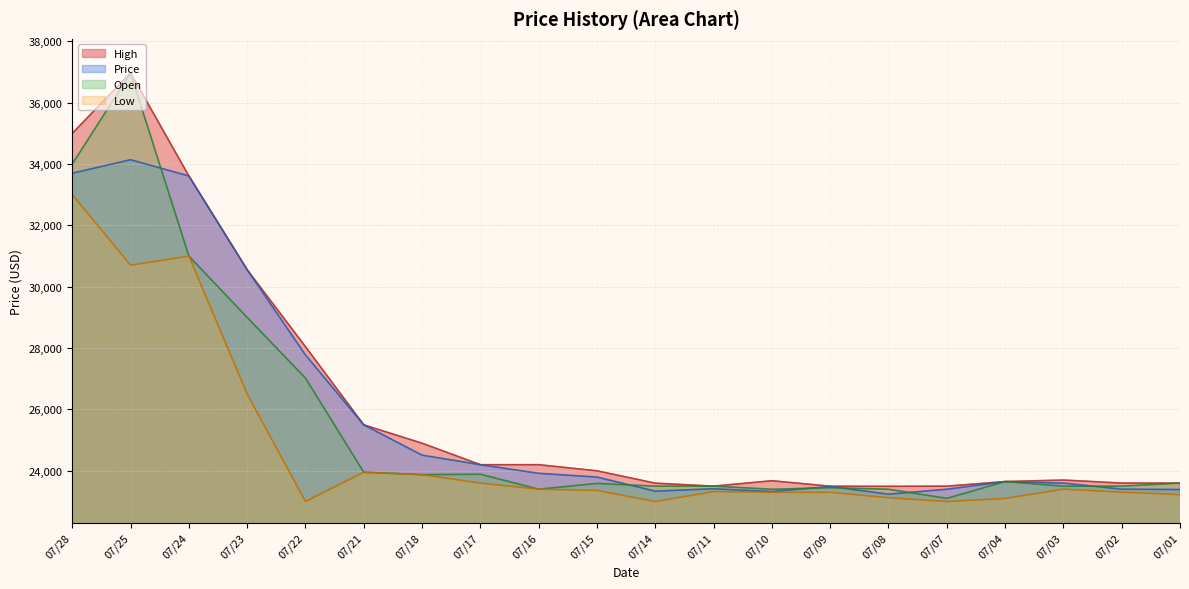

What is the value of the High point at the 16th from the left?

23500.0